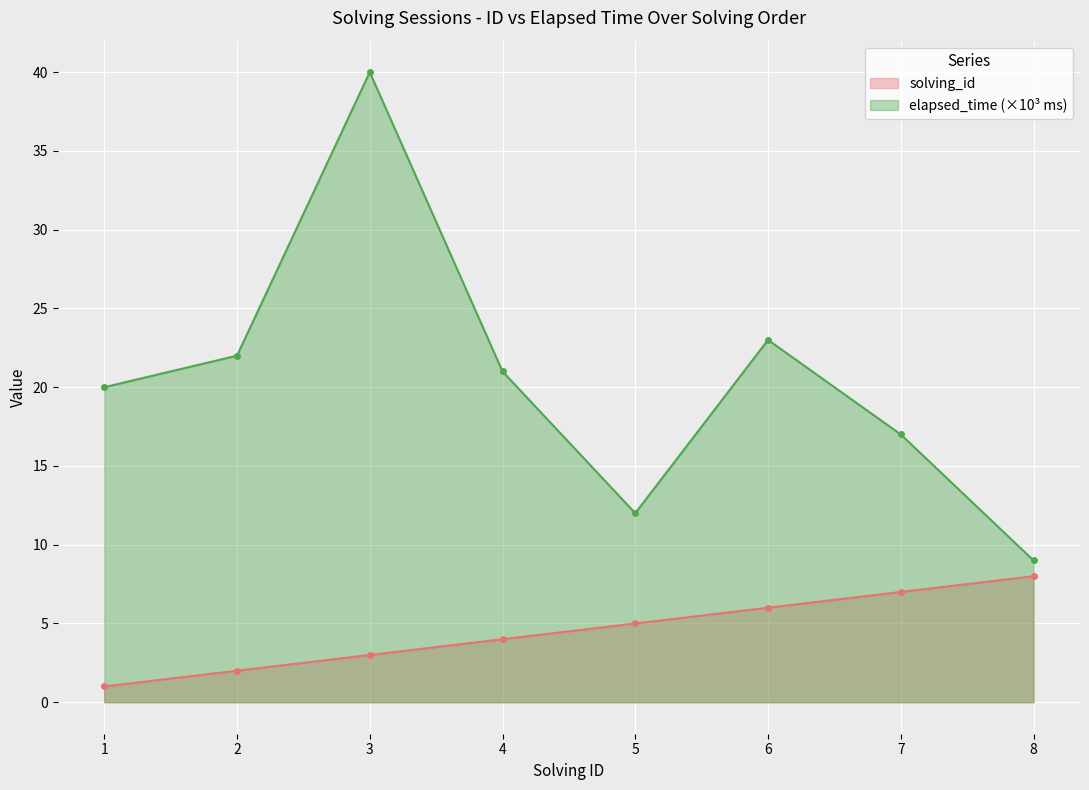

What value does the elapsed_time series have at 8?

9